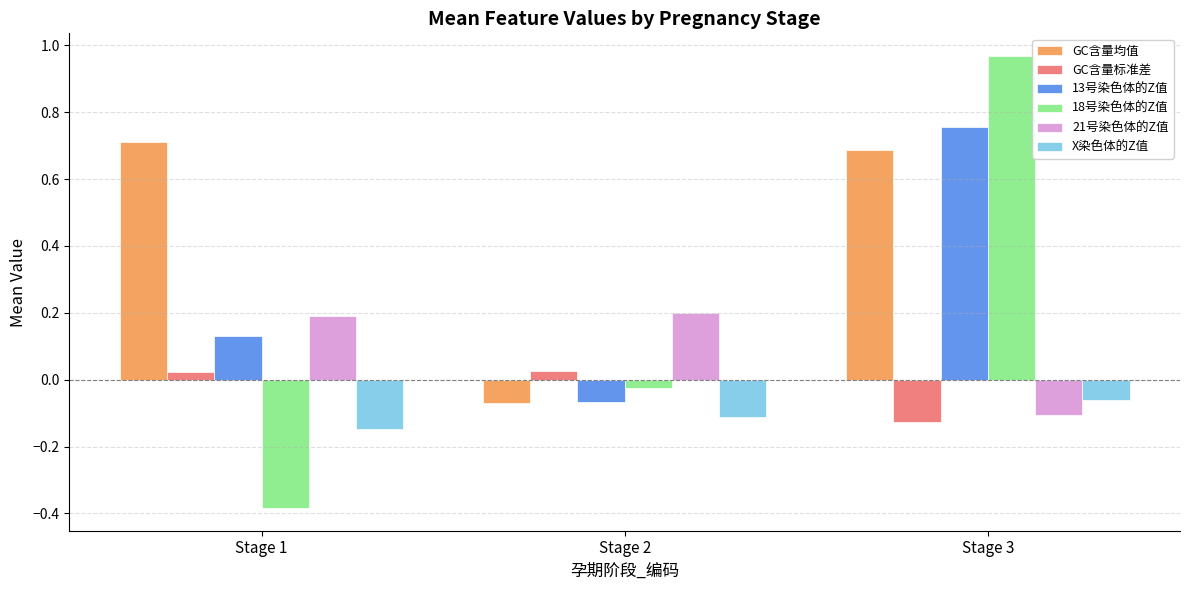

Which series changed the most between Stage 1 and Stage 2?

GC含量均值